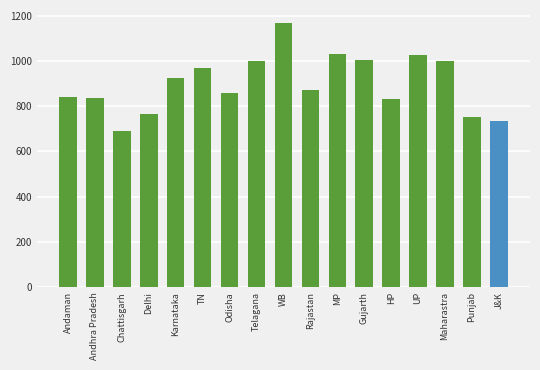

Which label corresponds to the largest value in the chart?

WB